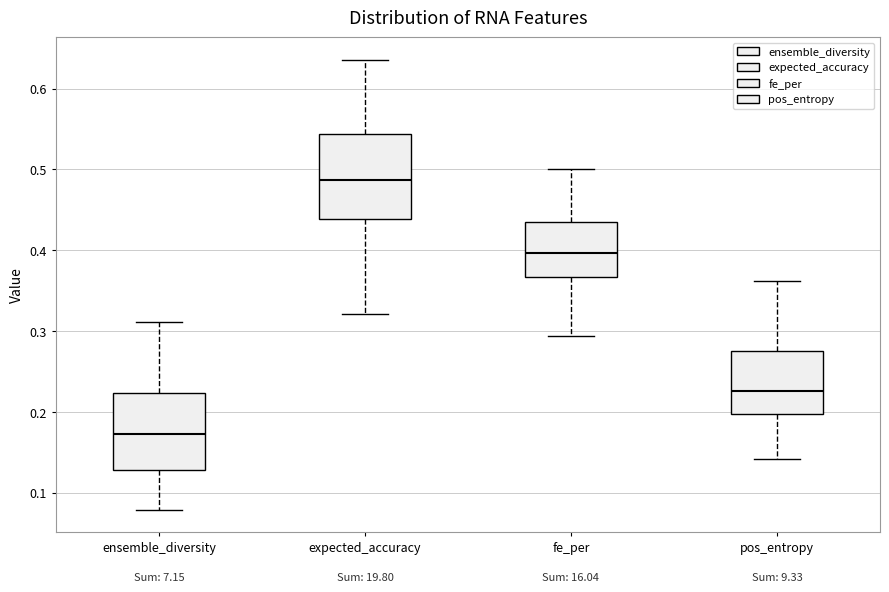

Where does the lower whisker of the box for fe_per end on the y-axis? The values are not printed on the chart, so give them approximately, as read against the axis.

0.29